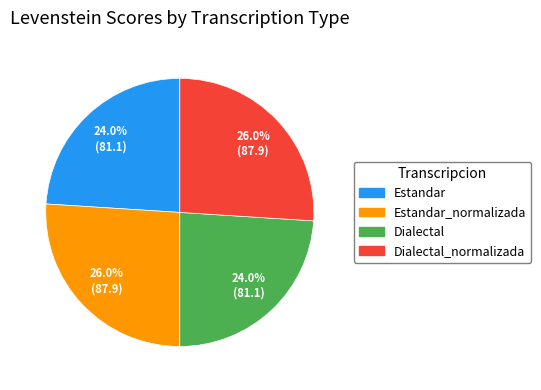

Does any single category account for the majority?

No